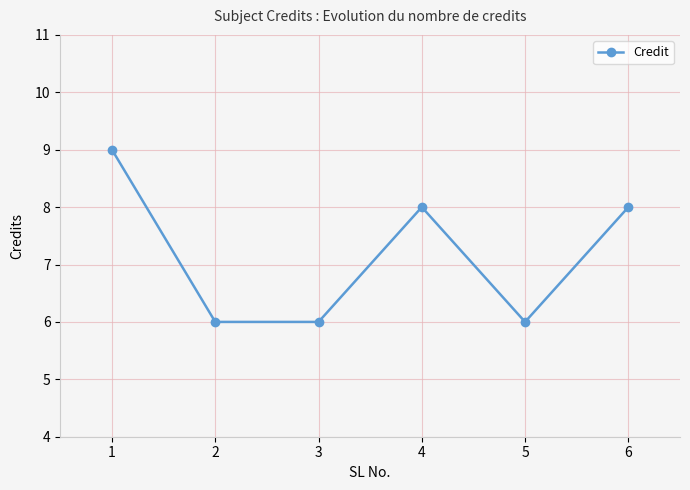

What is the sum of all values?

43